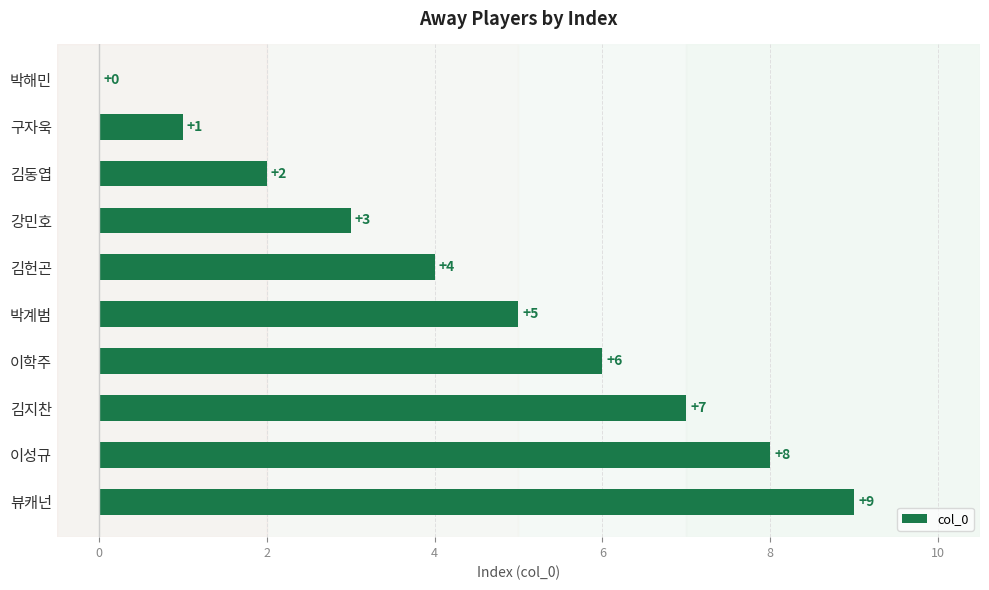

What is the greatest value displayed?

9